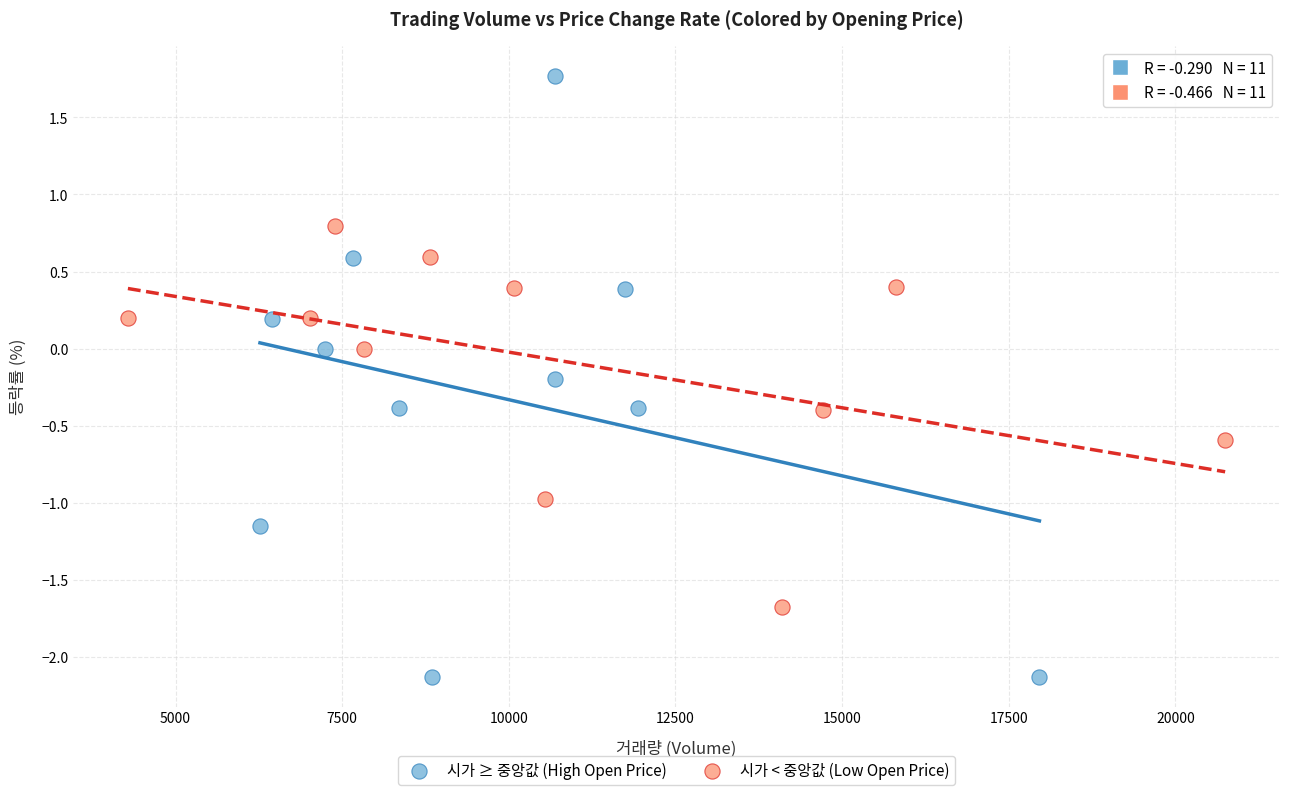

Which series reaches the minimum Y coordinate?

시가 ≥ 중앙값 (High Open Price)